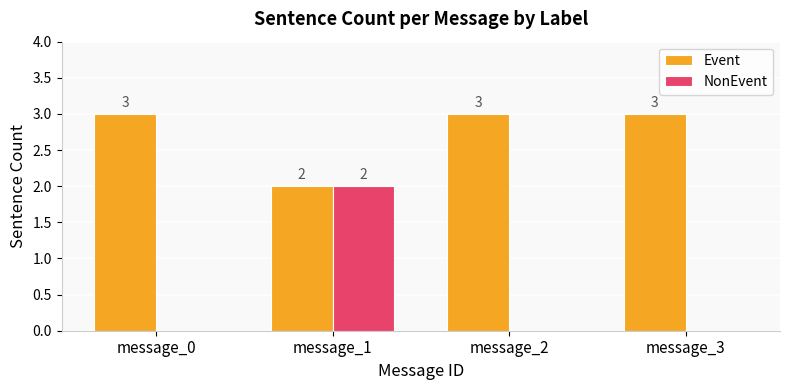

How many data points in NonEvent are above 0?

1